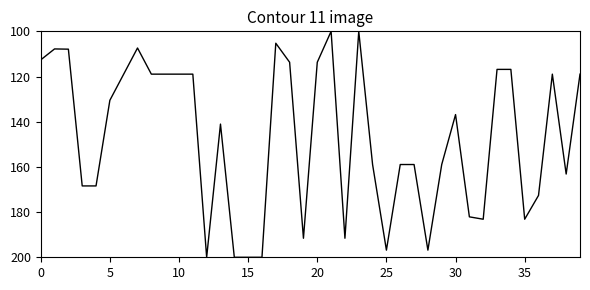

What is the minimum value shown in the chart?

100.0